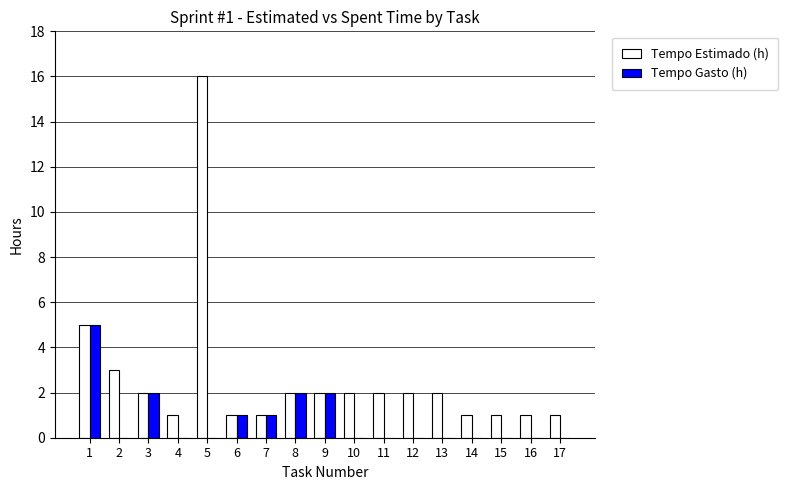

Reading left to right, list all the values displayed in this chart.

Tempo Estimado (h): 1=5	2=3	3=2	4=1	5=16	6=1	7=1	8=2	9=2	10=2	11=2	12=2	13=2	14=1	15=1	16=1	17=1
Tempo Gasto (h): 1=5	2=0	3=2	4=0	5=0	6=1	7=1	8=2	9=2	10=0	11=0	12=0	13=0	14=0	15=0	16=0	17=0